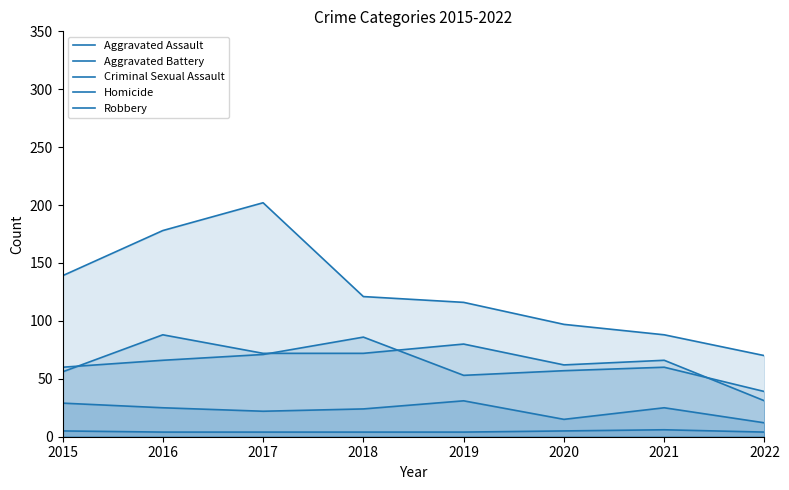

Count the number of data series in this chart.

5